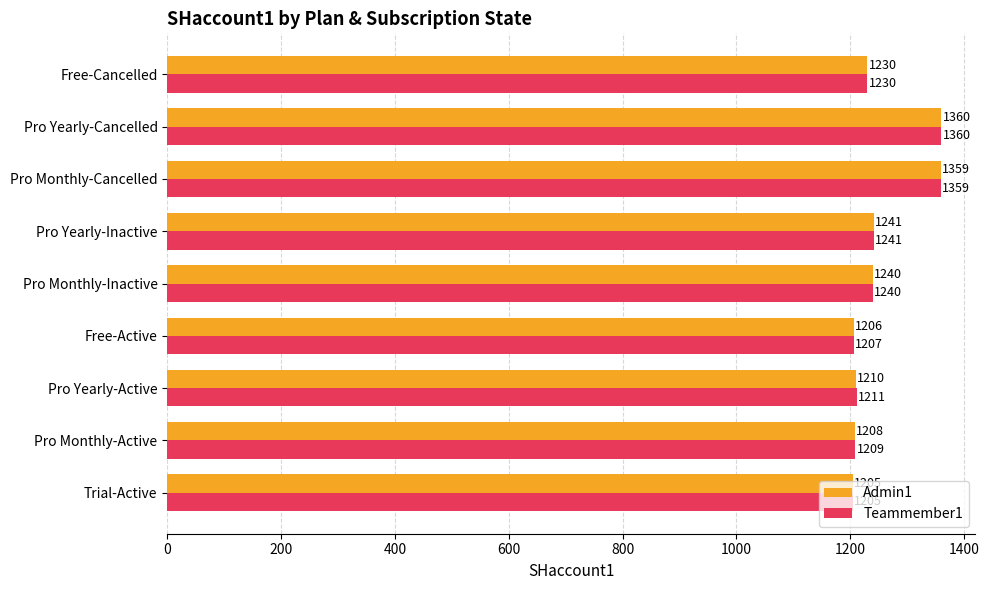

At which label is Teammember1 closest to 1282?

Pro Yearly-Inactive